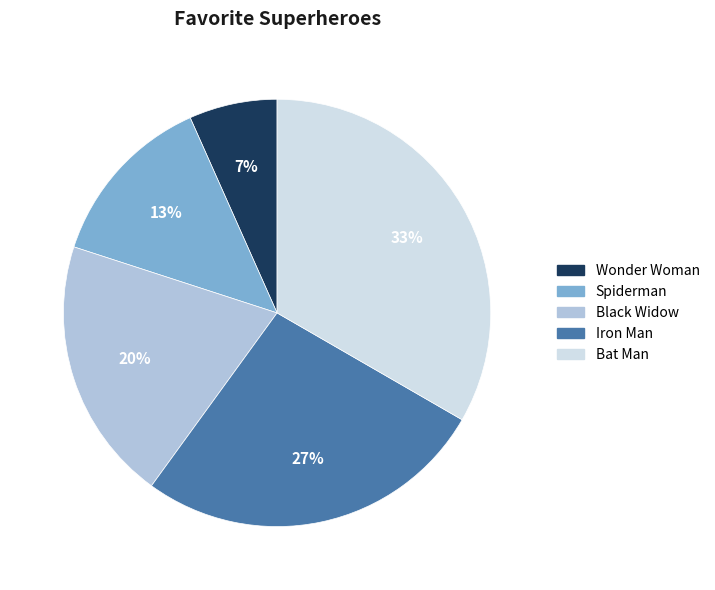

Count the number of slices in the pie.

5